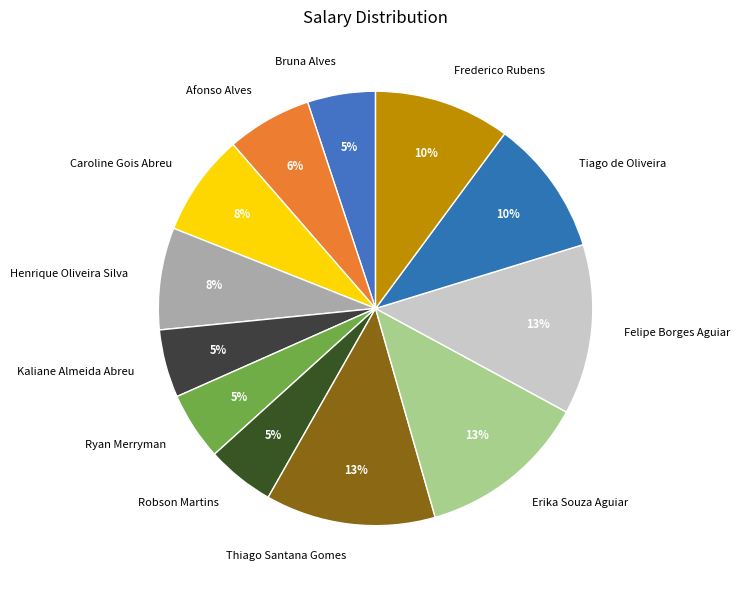

Between Frederico Rubens and Robson Martins, which is larger?

Frederico Rubens